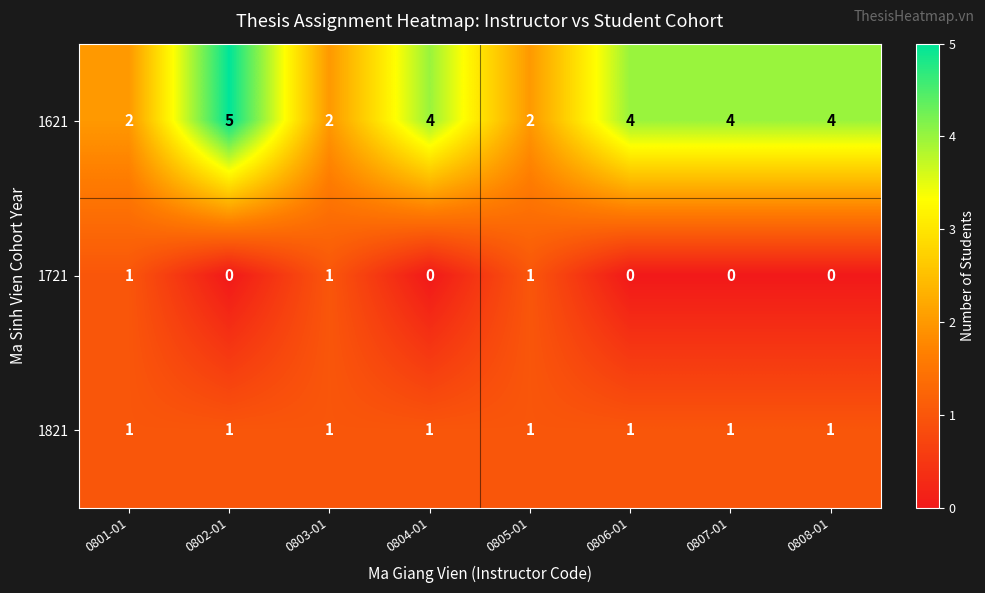

Count the number of categories in the chart.

8